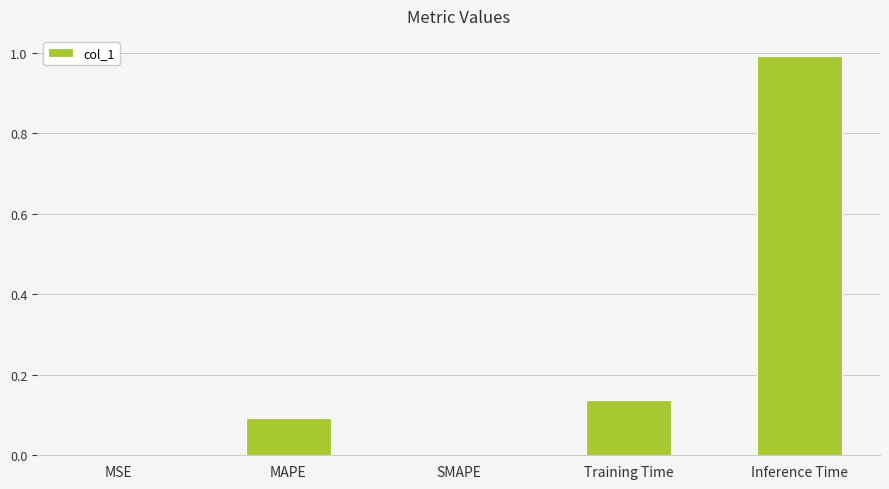

Which category has the highest value across all series?

Inference Time